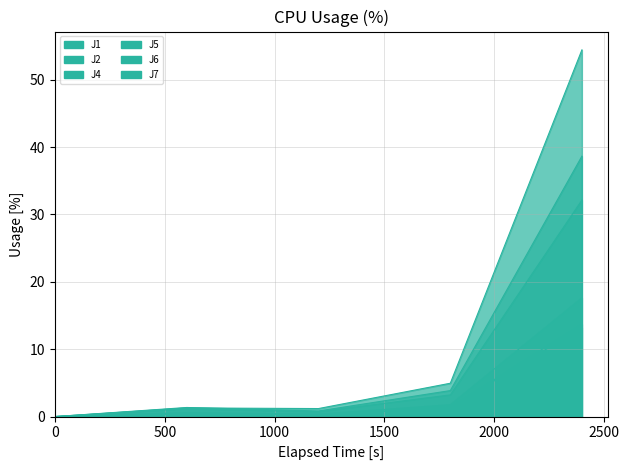

Which series has the largest range (max minus min)?

J7